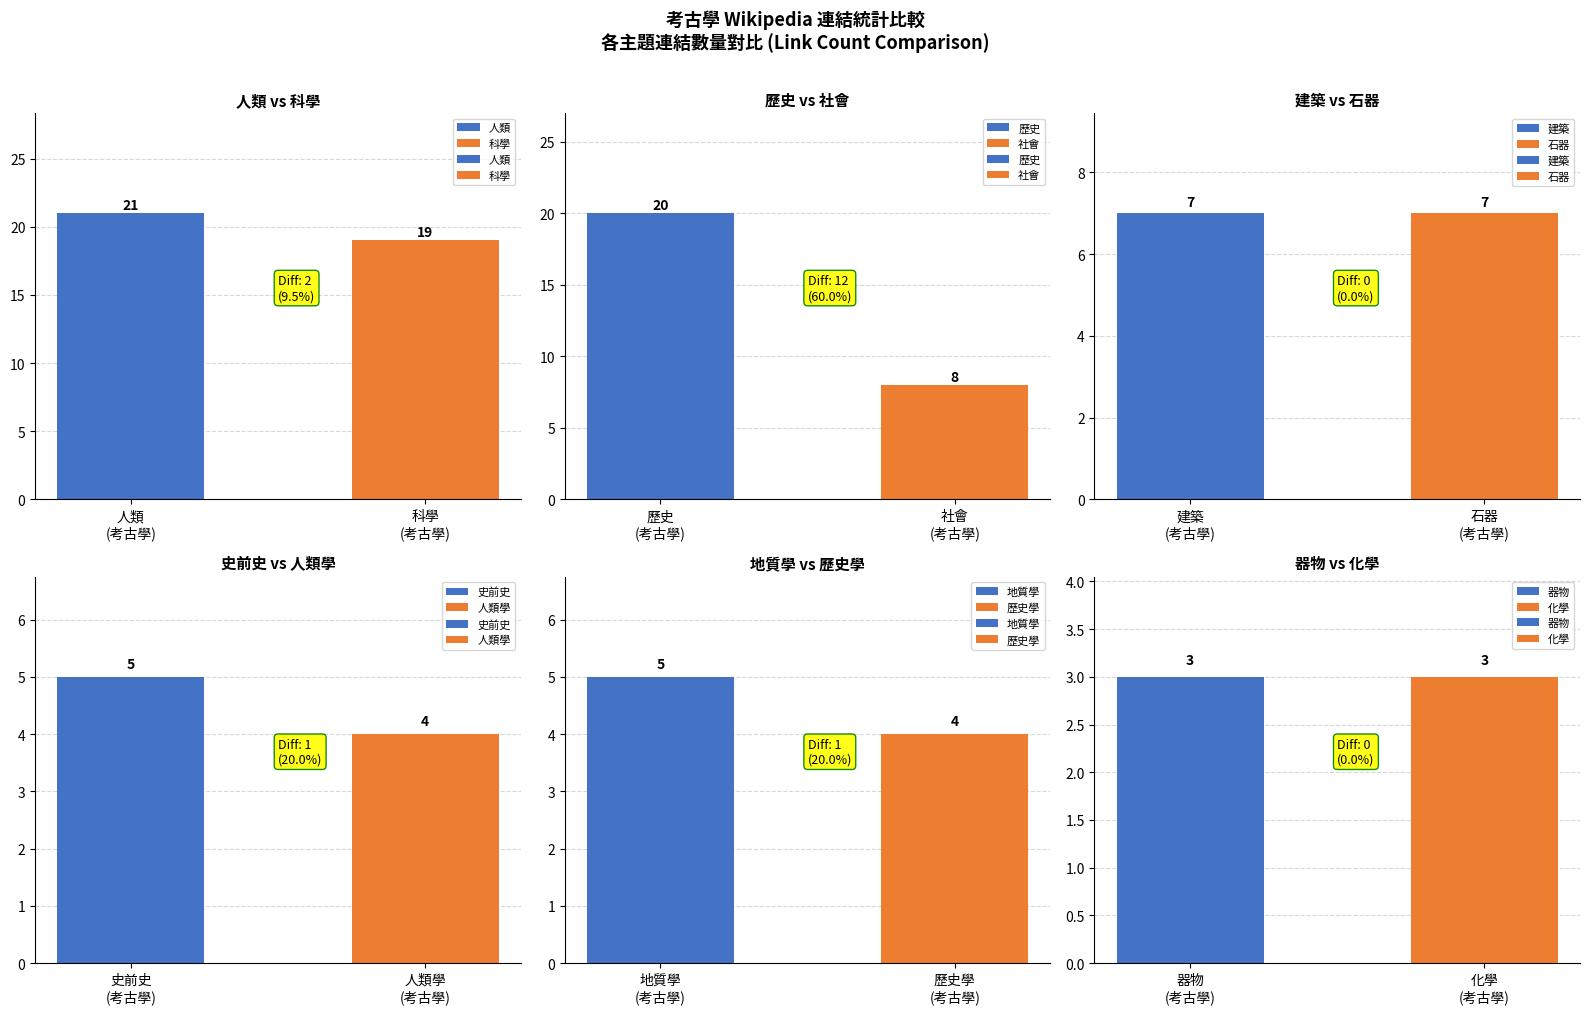

At which label does rank reach its peak?

地質學